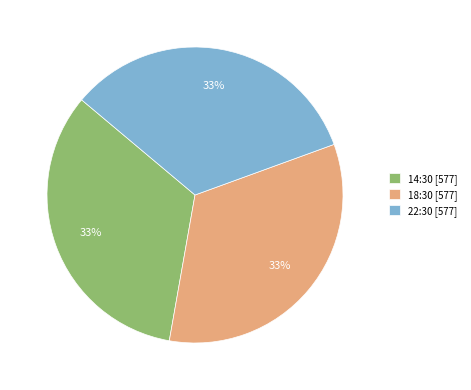

To the nearest percent, what is the average slice percentage?

33%